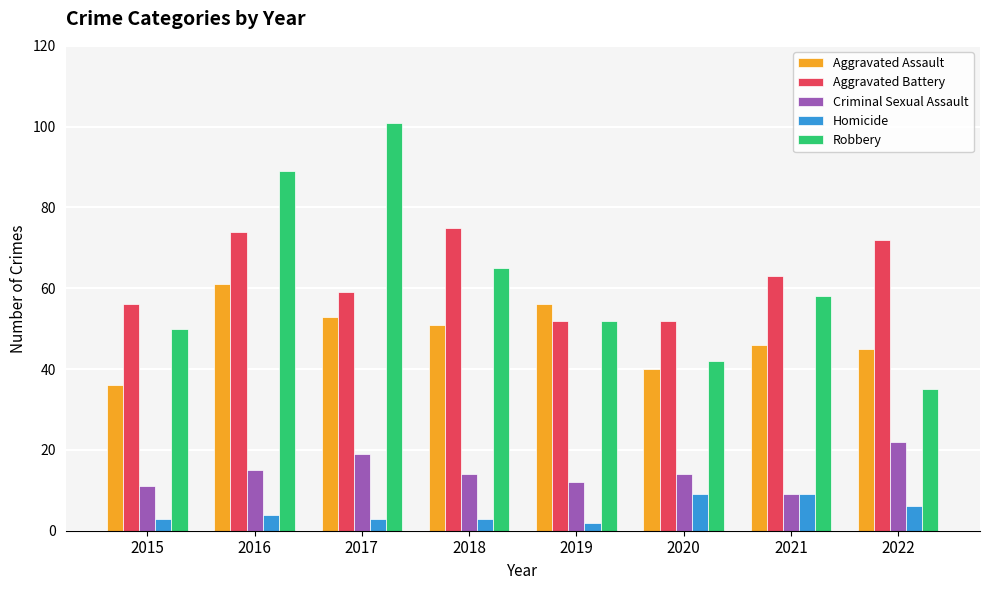

List the series in order of their peak value, lowest first.

Homicide, Criminal Sexual Assault, Aggravated Assault, Aggravated Battery, Robbery